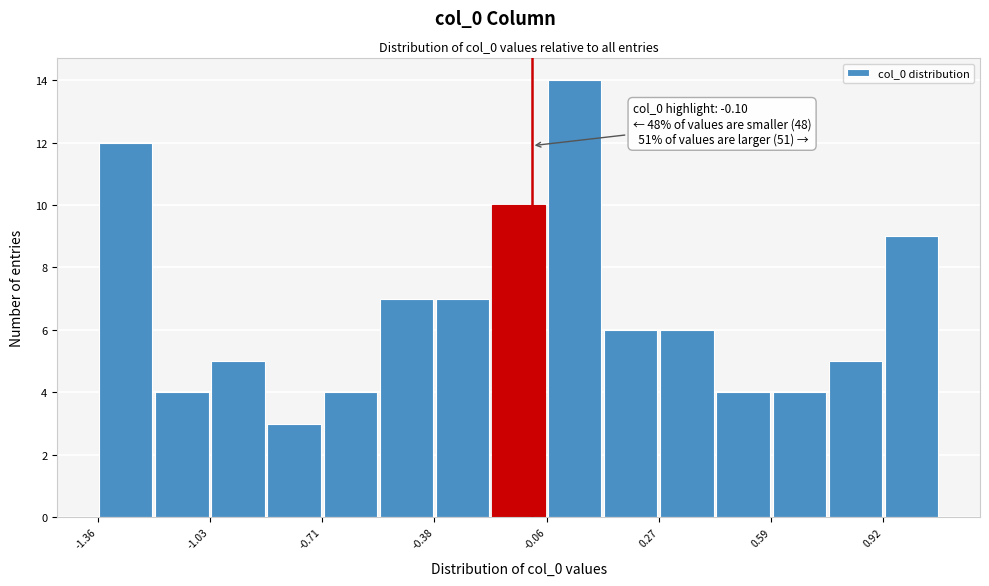

Around what value on the x-axis is the tallest bar? Give the approximate position of its centre, as read against the axis.

0.00